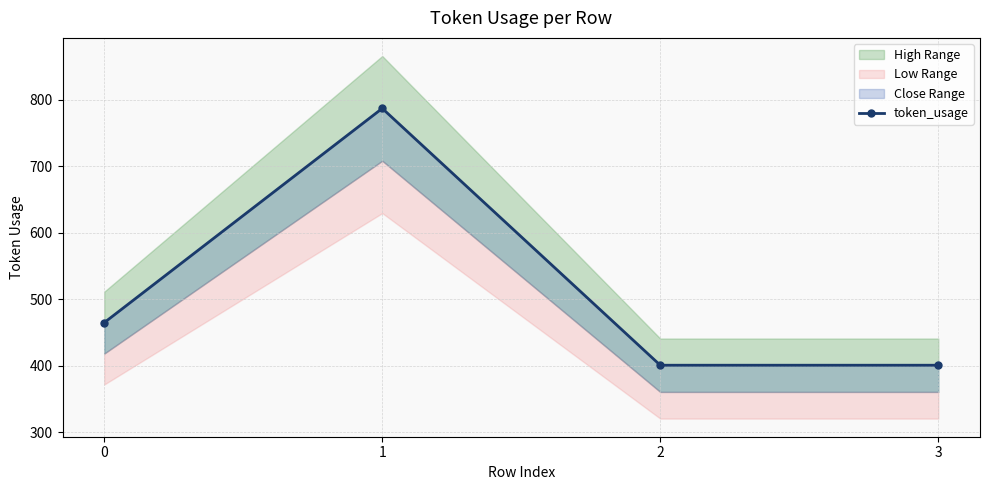

Reading left to right, transcribe all the data shown in this chart.

465	787	401	401